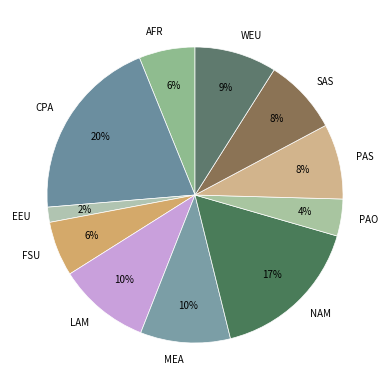

To the nearest percent, what is the average slice percentage?

9%